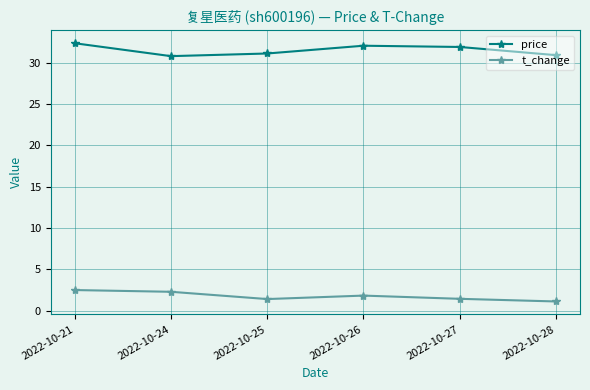

What is the total value across all series at 2022-10-21?

34.9